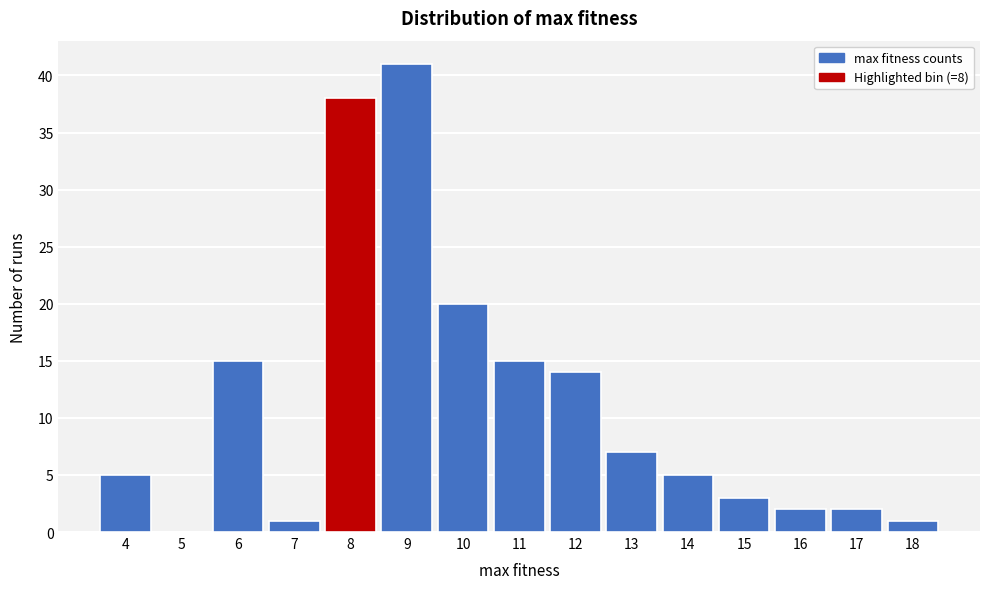

Reading left to right, what are all the values shown in this chart?

4=5	5=0	6=15	7=1	8=38	9=41	10=20	11=15	12=14	13=7	14=5	15=3	16=2	17=2	18=1